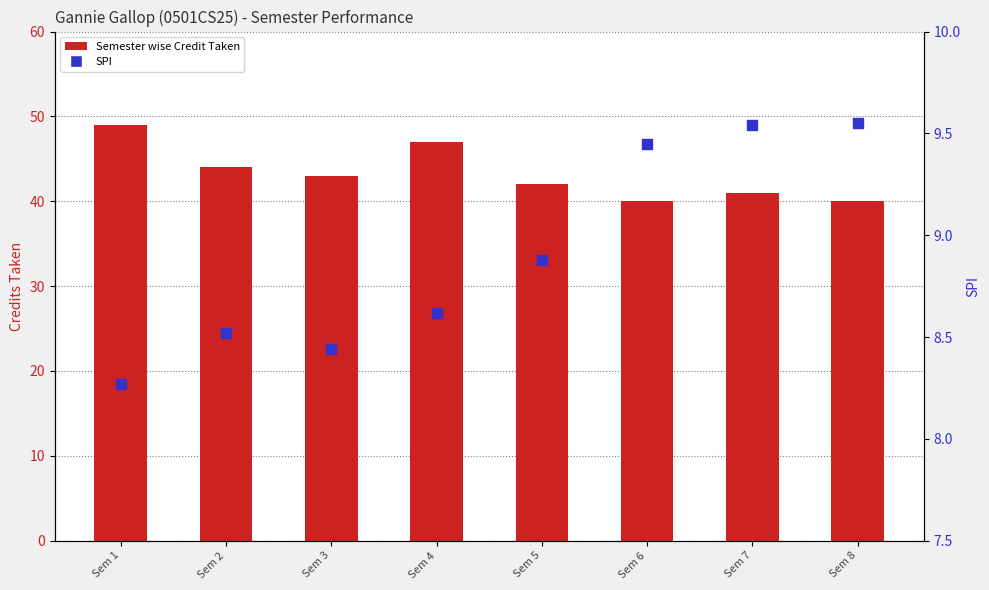

Is the value of Semester wise Credit Taken at Sem 6 greater than the value of SPI at Sem 2?

Yes